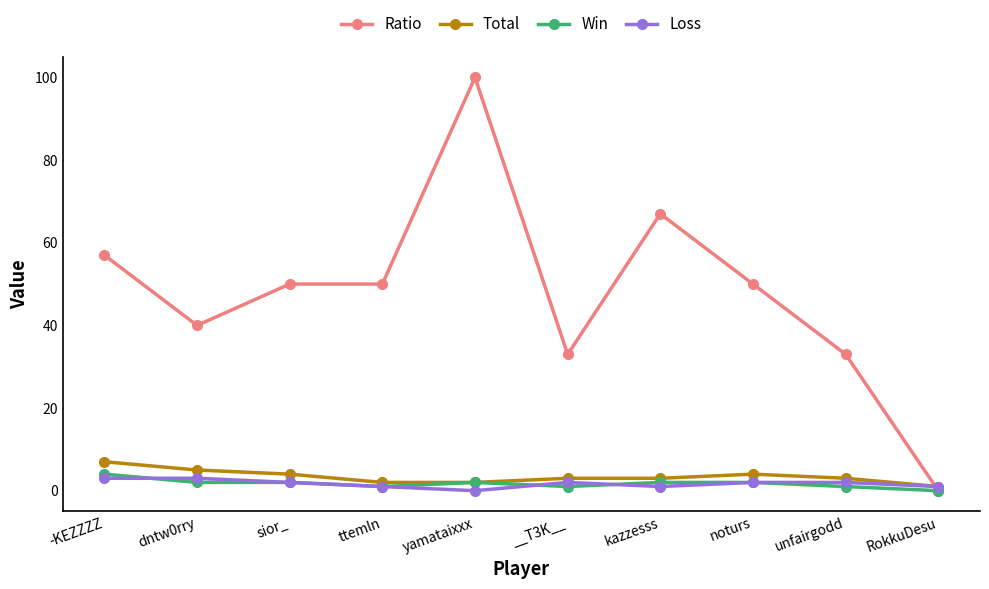

At which category is the sum across all series the highest?

yamataixxx